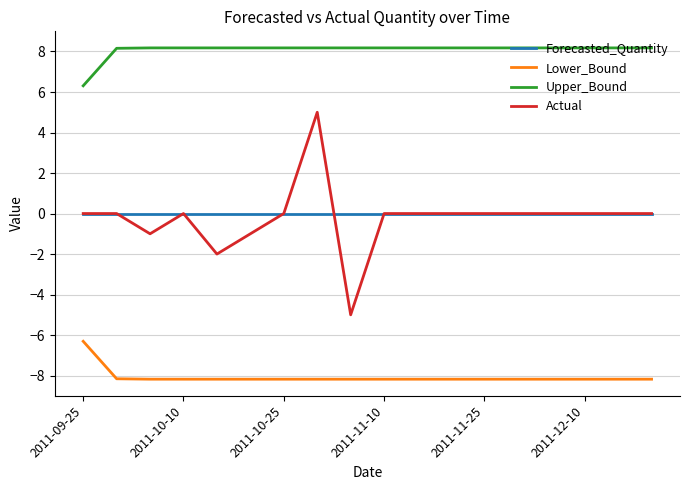

Which series has the largest total across all categories?

Upper_Bound